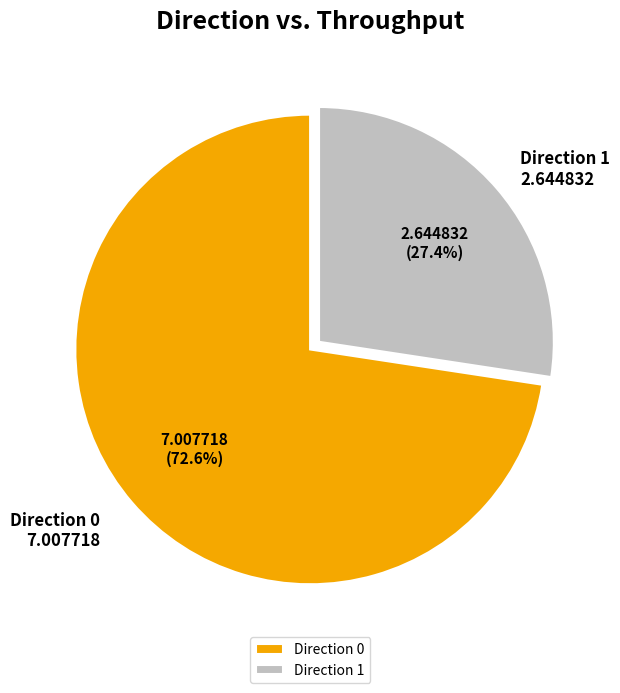

Approximately how many times larger is the value at Direction 0 compared to Direction 1?

2.6